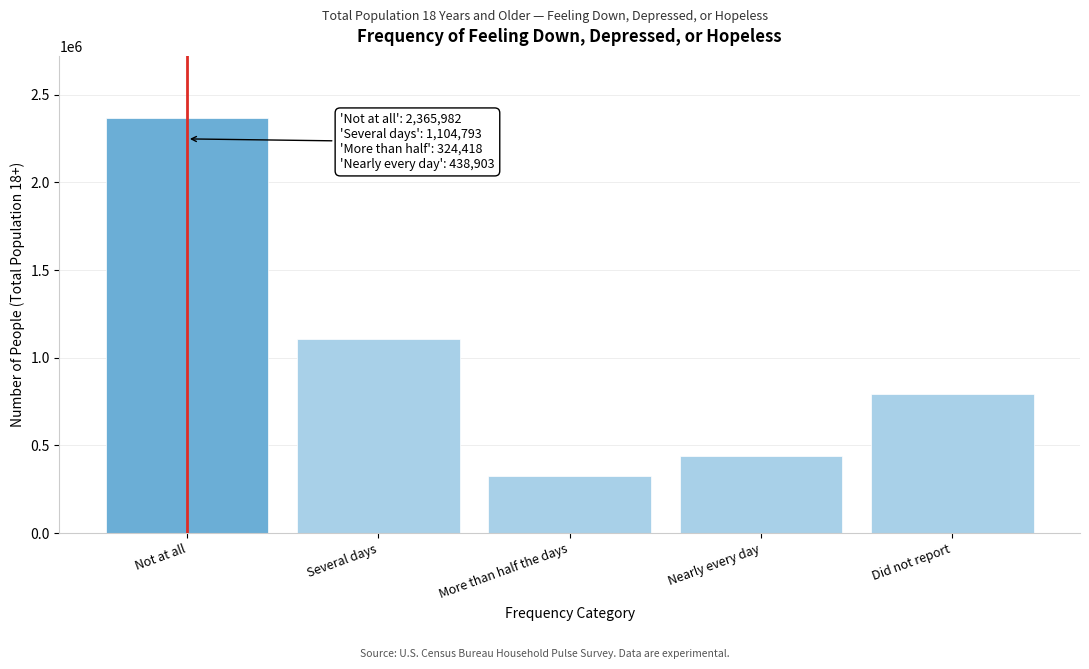

Reading left to right, what are all the values shown in this chart?

Not at all=2365982	Several days=1104793	More than half the days=324418	Nearly every day=438903	Did not report=795160